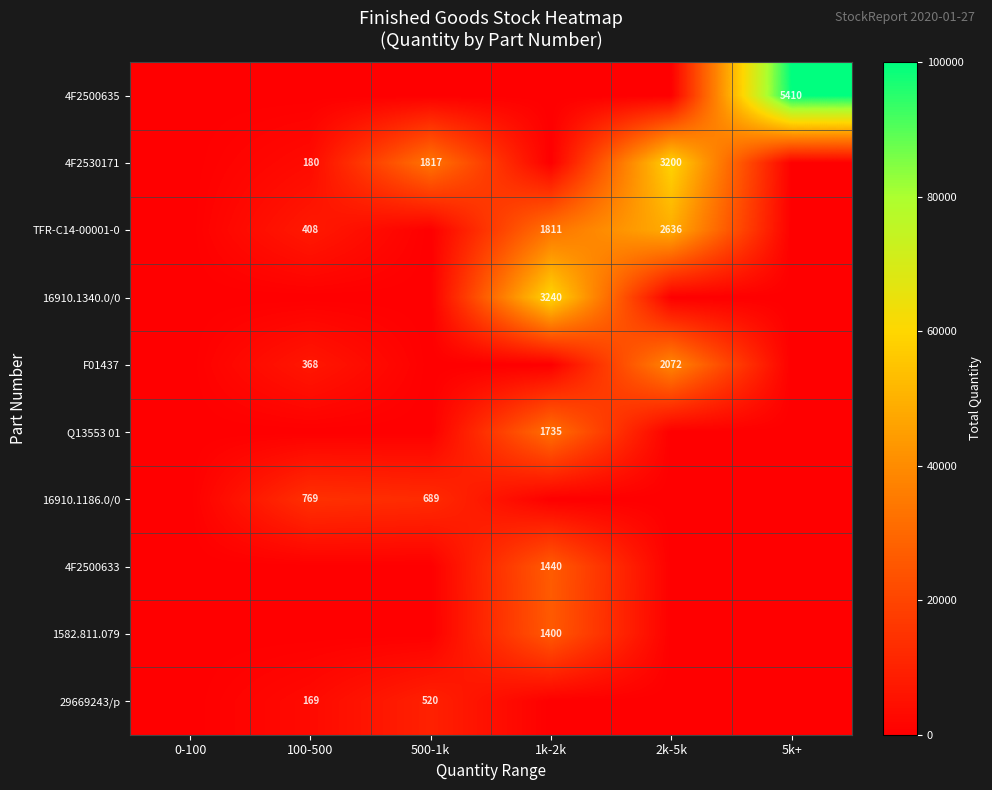

True or false: 16910.1186.0/0 has a value of 334 at 500-1k.

False